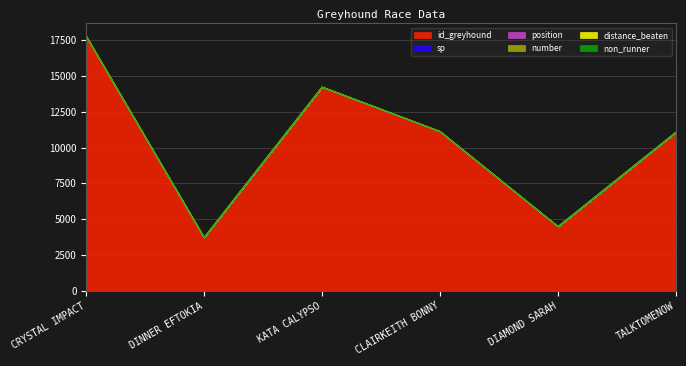

How many data points in number are above 4?

2